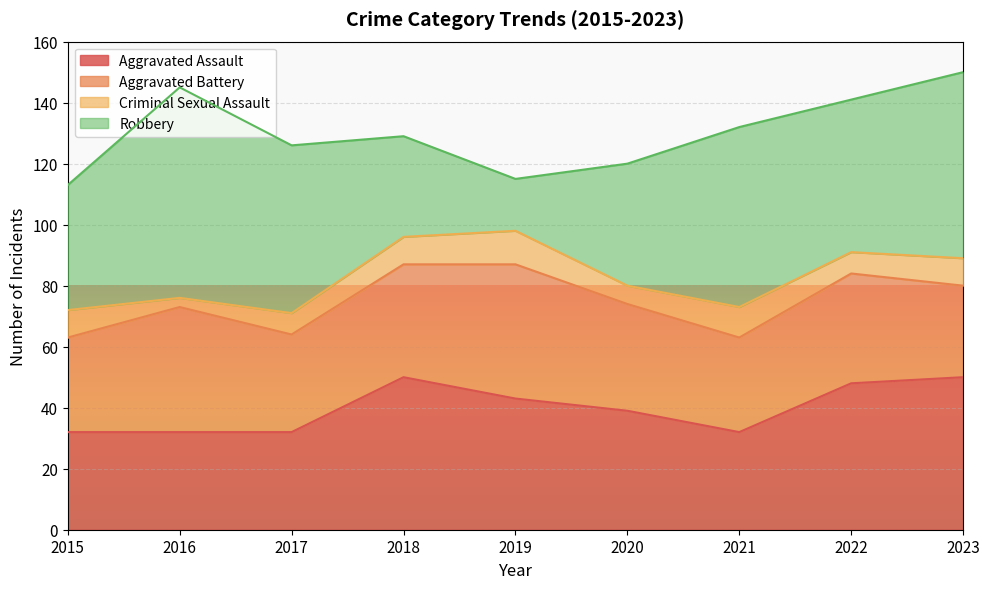

True or false: Robbery has a value of 17 at 2019.

True